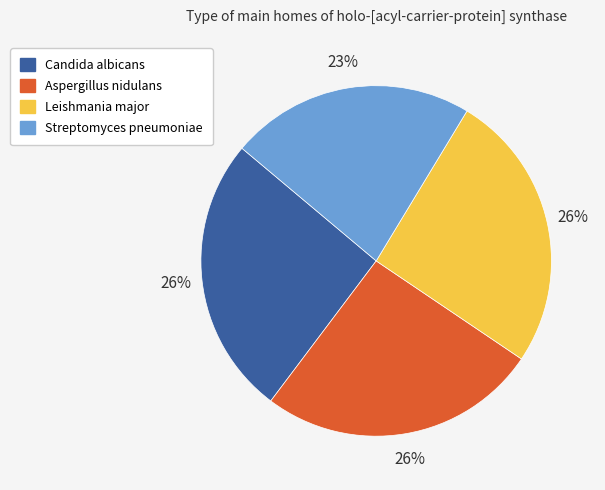

Does Streptomyces pneumoniae account for over 50% of the chart?

No